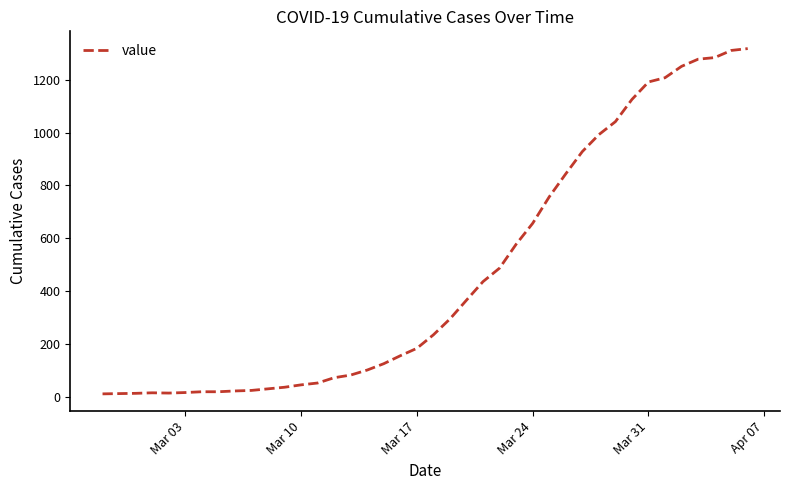

How many lines are shown in the chart?

1